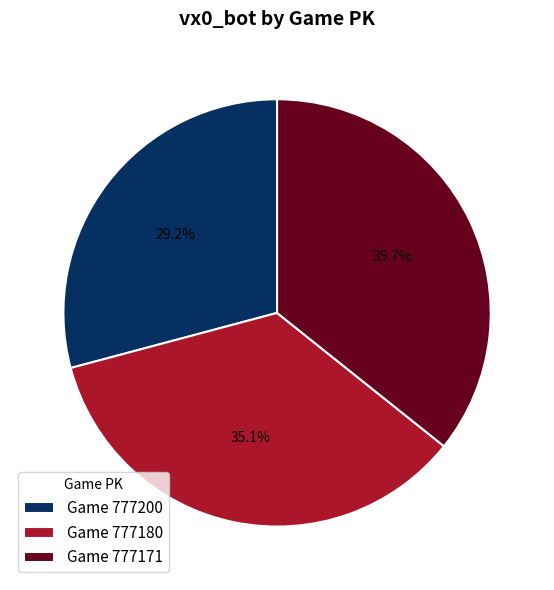

Is there a majority slice in this chart?

No